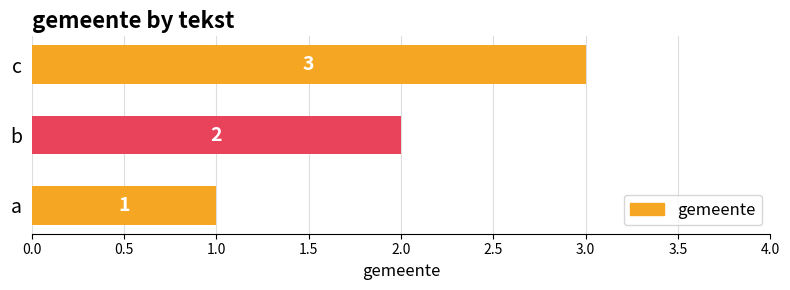

What is the difference between the maximum and minimum values?

2